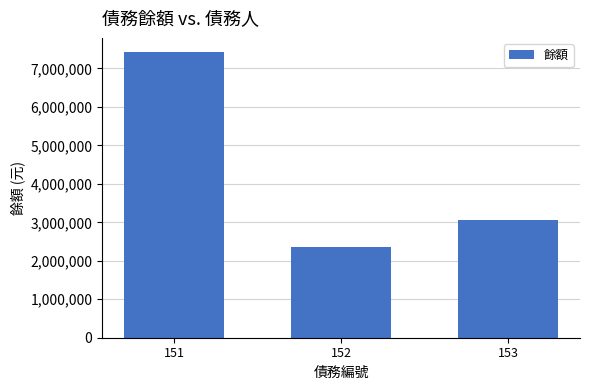

How many bars are there in total?

3